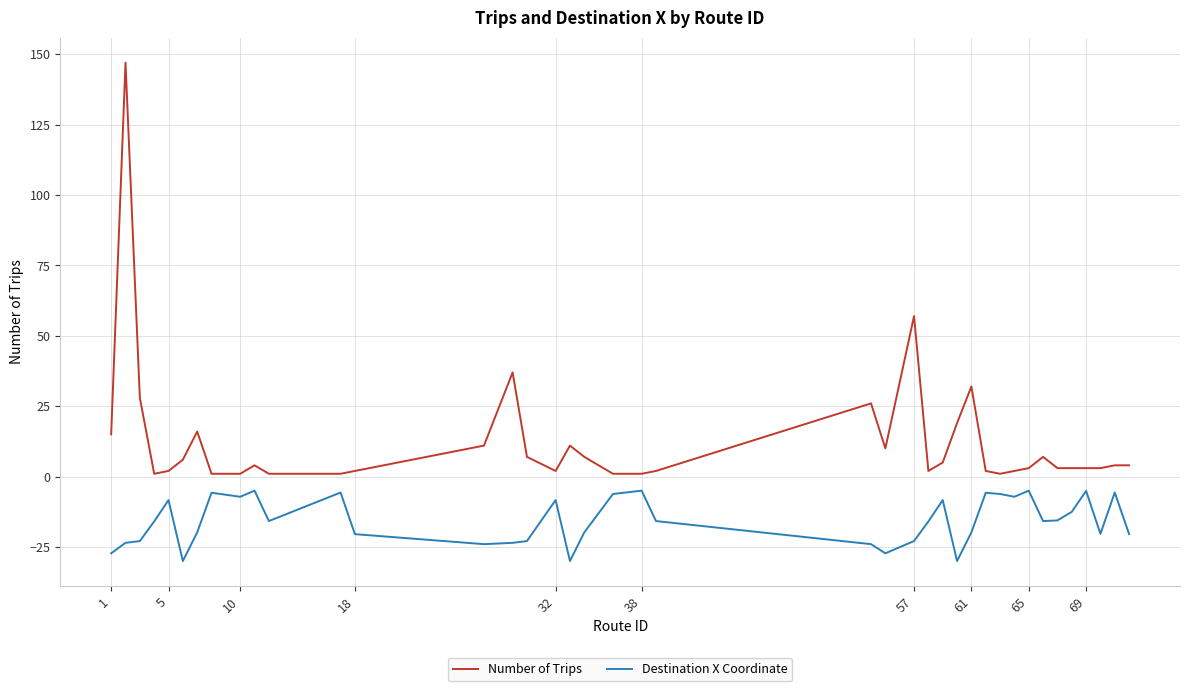

What is the smallest value displayed?

-30.0